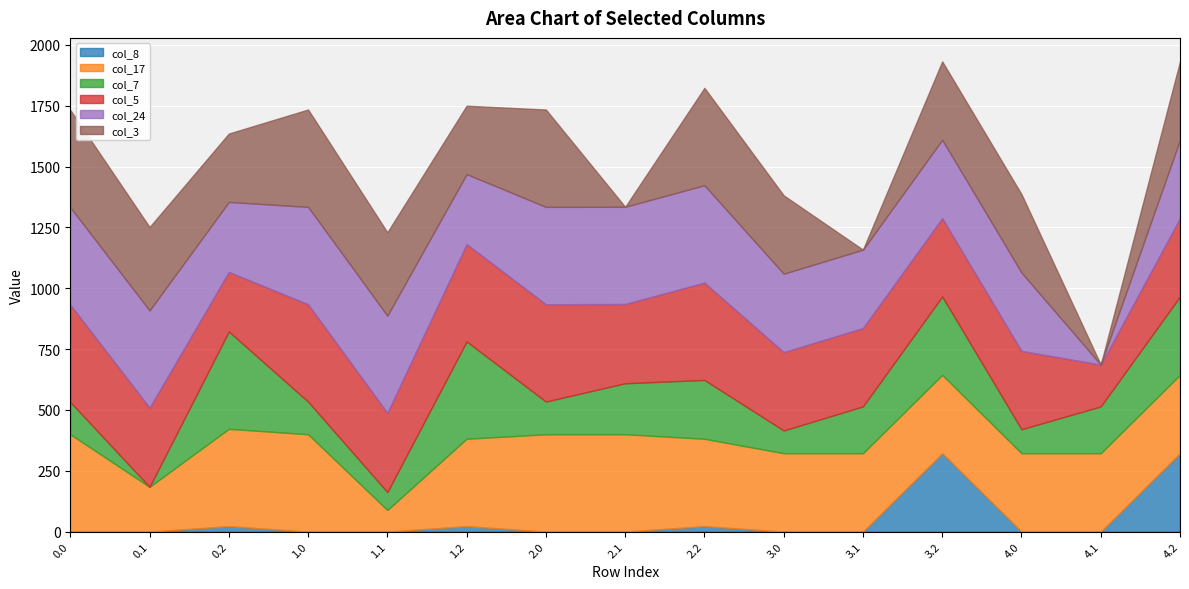

Reading right to left, list all the values displayed in this chart.

col_8: 322.0	0.0	0.0	322.0	0.0	0.0	22.3	0.0	0.0	22.3	0.0	0.0	22.3	0.0	0.0
col_17: 322.0	322.0	322.0	322.0	322.0	322.0	359.2	400.0	400.0	359.2	88.5	400.0	400.0	183.8	400.0
col_7: 322.0	192.5	98.5	322.0	192.5	93.5	241.7	209.6	134.3	400.0	73.8	134.3	400.0	0.0	132.5
col_5: 322.0	171.5	322.0	322.0	322.0	322.0	400.0	325.5	400.0	400.0	325.5	400.0	244.9	325.5	400.0
col_24: 322.0	0.0	322.0	322.0	322.0	322.0	400.0	399.4	400.0	287.5	399.4	400.0	287.5	399.4	400.0
col_3: 322.0	0.0	322.0	322.0	0.0	322.0	400.0	0.0	400.0	281.0	342.7	400.0	281.0	342.7	400.0